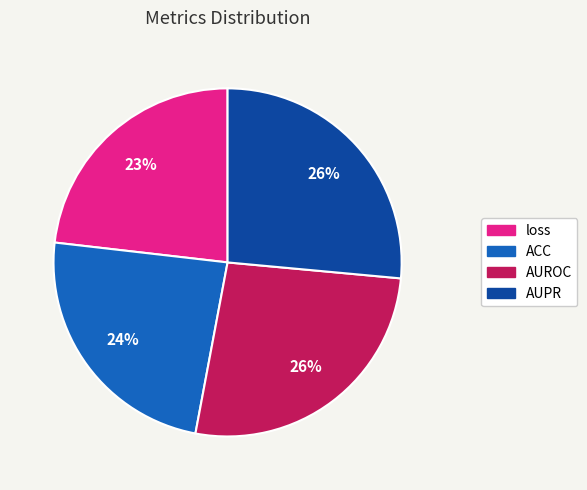

True or false: AUPR accounts for 21% of the total.

False